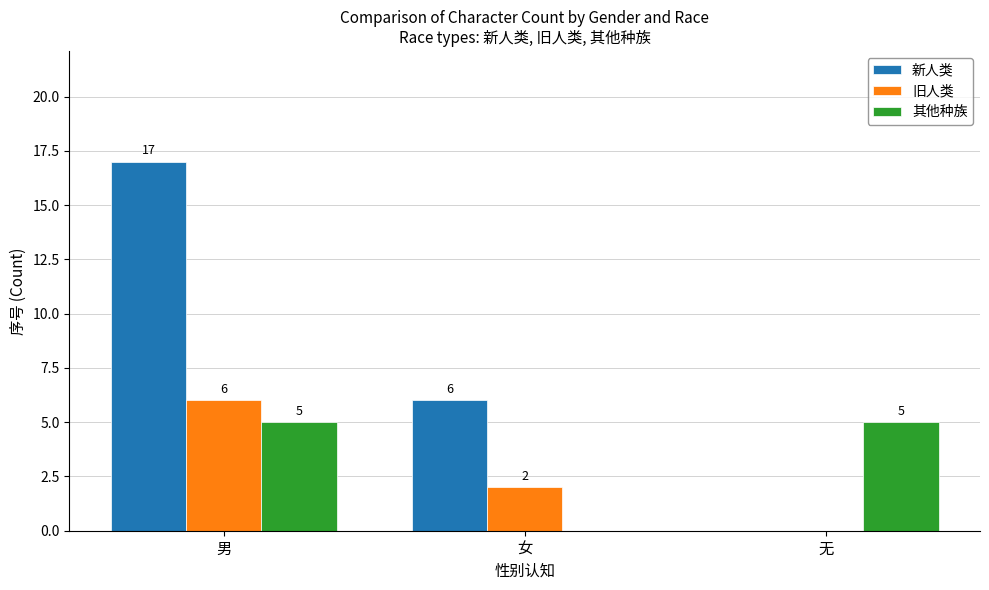

What is the highest value of the 其他种族 series?

5